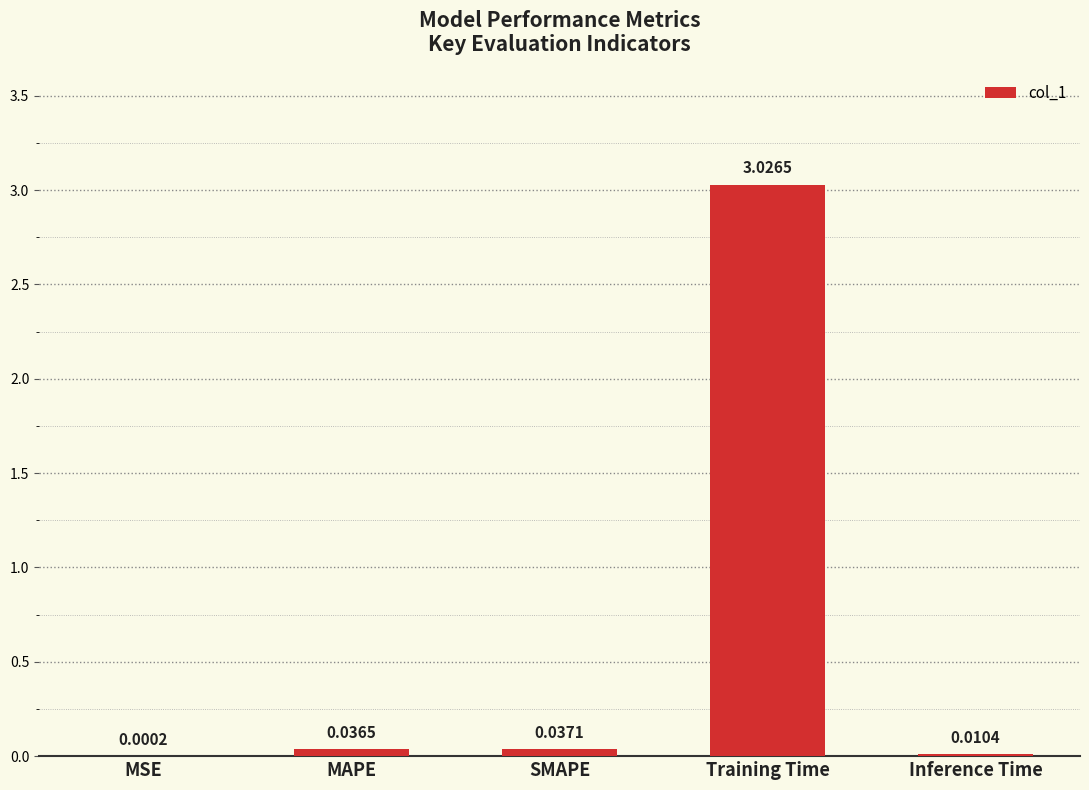

Between MSE and Inference Time, which is larger?

Inference Time